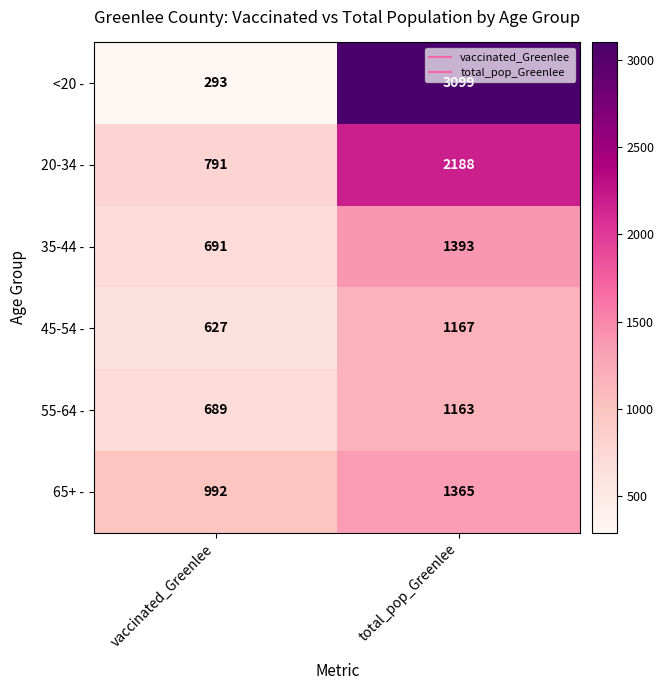

What is the approximate value of 65+ - at total_pop_Greenlee, to the nearest 50?

1350